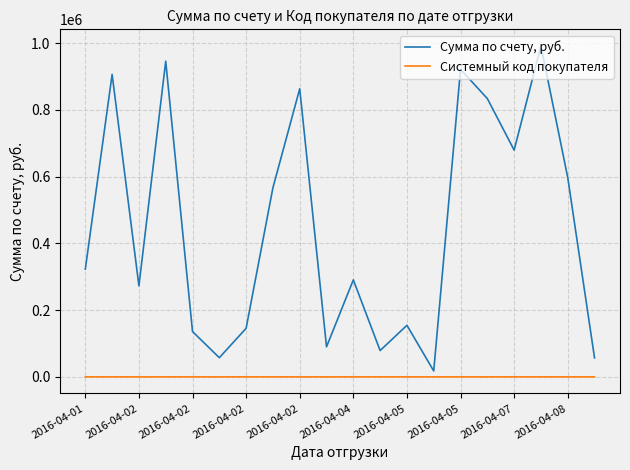

What is the highest value of the Сумма по счету, руб. series?

991572